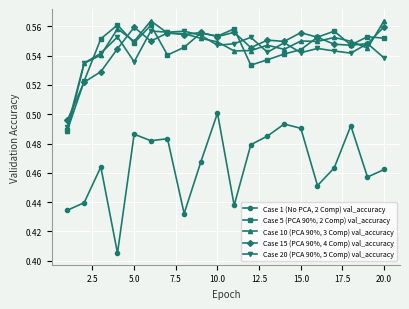

What are all the series names shown in the legend?

Case 1 (No PCA, 2 Comp) val_accuracy, Case 5 (PCA 90%, 2 Comp) val_accuracy, Case 10 (PCA 90%, 3 Comp) val_accuracy, Case 15 (PCA 90%, 4 Comp) val_accuracy, Case 20 (PCA 90%, 5 Comp) val_accuracy